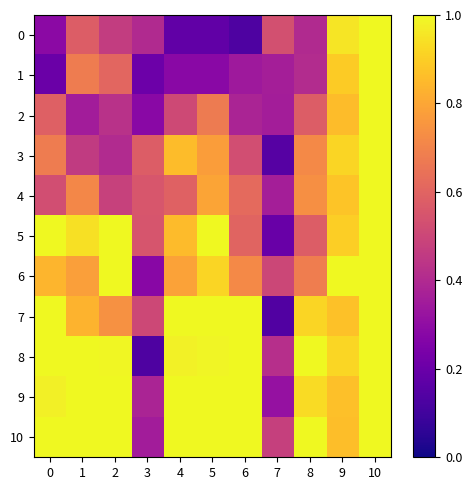

Reading right to left, what are all the values shown in this chart?

0: 10=1.0	9=1.0	8=0.4	7=0.5	6=0.1	5=0.2	4=0.2	3=0.4	2=0.5	1=0.6	0=0.3
1: 10=1.0	9=0.9	8=0.4	7=0.4	6=0.3	5=0.3	4=0.3	3=0.2	2=0.6	1=0.7	0=0.2
2: 10=1.0	9=0.9	8=0.6	7=0.4	6=0.4	5=0.7	4=0.5	3=0.3	2=0.4	1=0.4	0=0.6
3: 10=1.0	9=0.9	8=0.7	7=0.1	6=0.5	5=0.8	4=0.9	3=0.6	2=0.4	1=0.5	0=0.7
4: 10=1.0	9=0.9	8=0.7	7=0.4	6=0.6	5=0.8	4=0.6	3=0.6	2=0.5	1=0.7	0=0.5
5: 10=1.0	9=0.9	8=0.6	7=0.2	6=0.6	5=1.0	4=0.9	3=0.5	2=1.0	1=0.9	0=1.0
6: 10=1.0	9=1.0	8=0.7	7=0.5	6=0.7	5=0.9	4=0.8	3=0.3	2=1.0	1=0.8	0=0.8
7: 10=1.0	9=0.9	8=0.9	7=0.1	6=1.0	5=1.0	4=1.0	3=0.5	2=0.7	1=0.8	0=1.0
8: 10=1.0	9=0.9	8=1.0	7=0.4	6=1.0	5=1.0	4=1.0	3=0.1	2=1.0	1=1.0	0=1.0
9: 10=1.0	9=0.9	8=0.9	7=0.3	6=1.0	5=1.0	4=1.0	3=0.4	2=1.0	1=1.0	0=1.0
10: 10=1.0	9=0.9	8=1.0	7=0.5	6=1.0	5=1.0	4=1.0	3=0.4	2=1.0	1=1.0	0=1.0